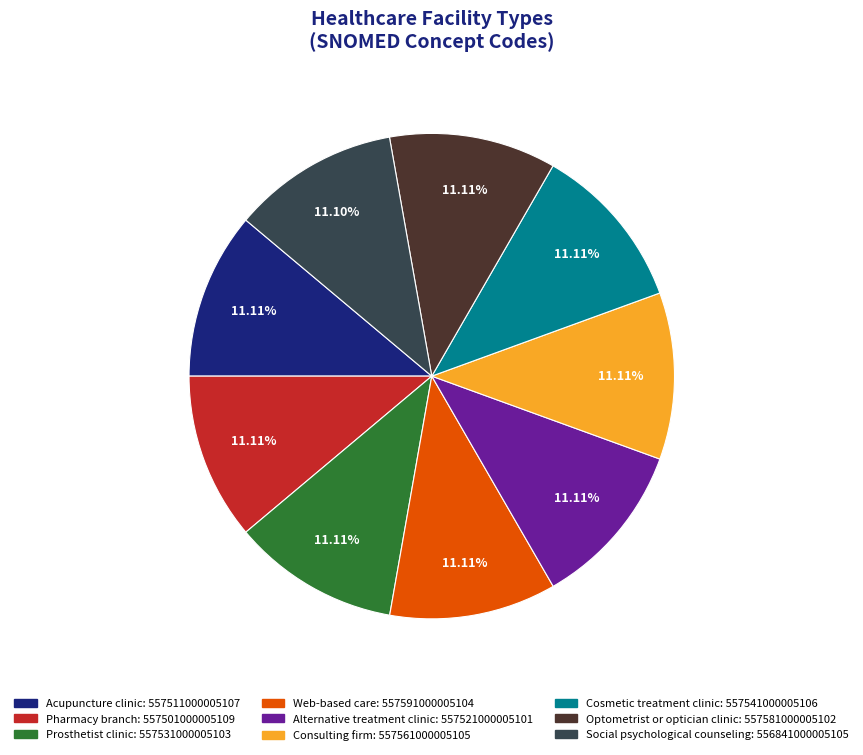

To the nearest percent, what portion does Social psychological counseling represent?

11%